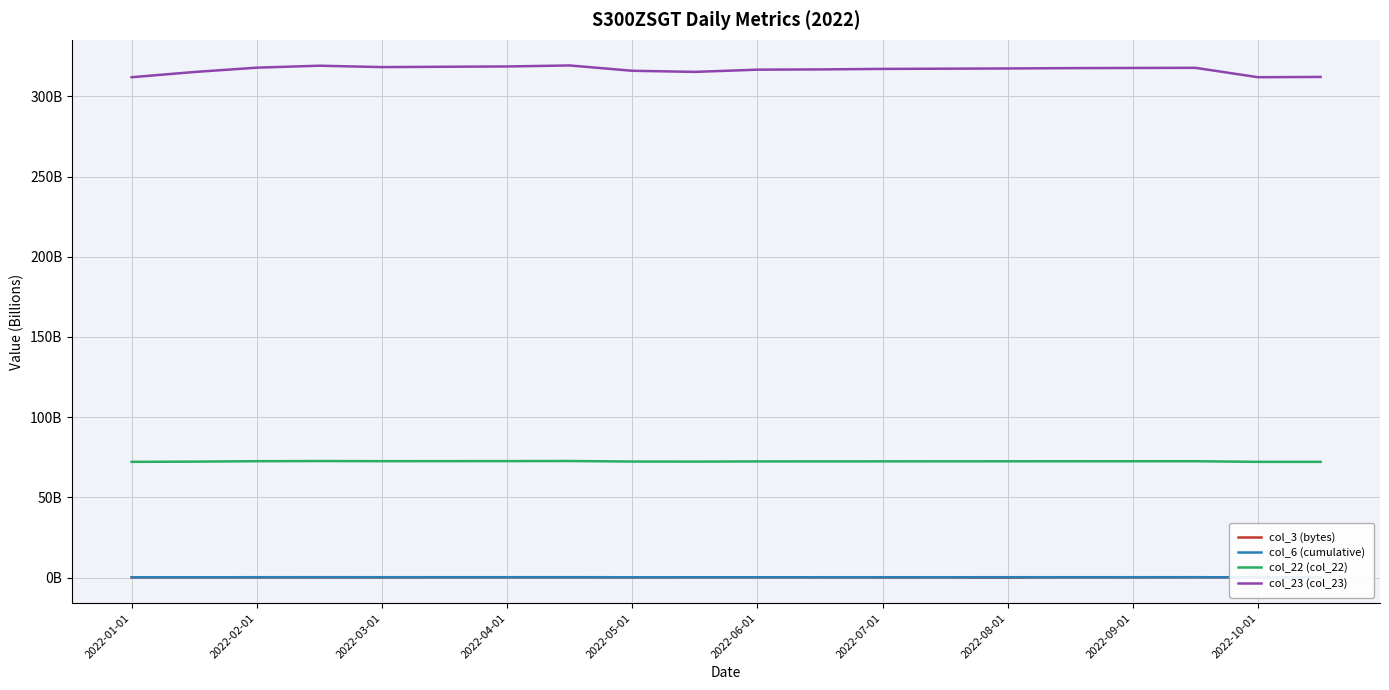

Which series has the widest spread of values?

col_23 (col_23)